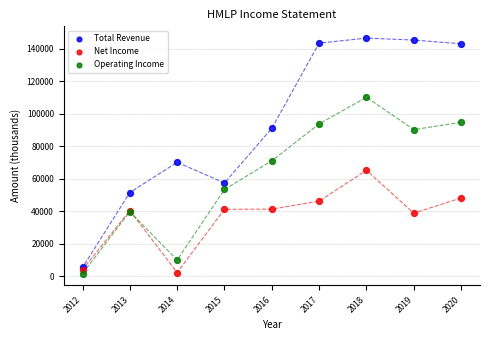

What are all the series names shown in the legend?

Total Revenue, Net Income, Operating Income